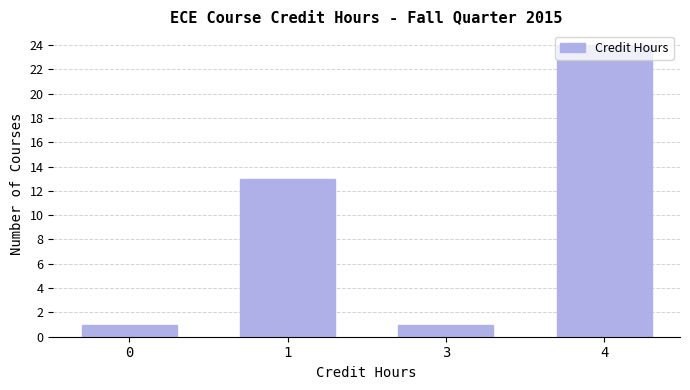

The chart shows a value of 24 at 4. True or false?

True